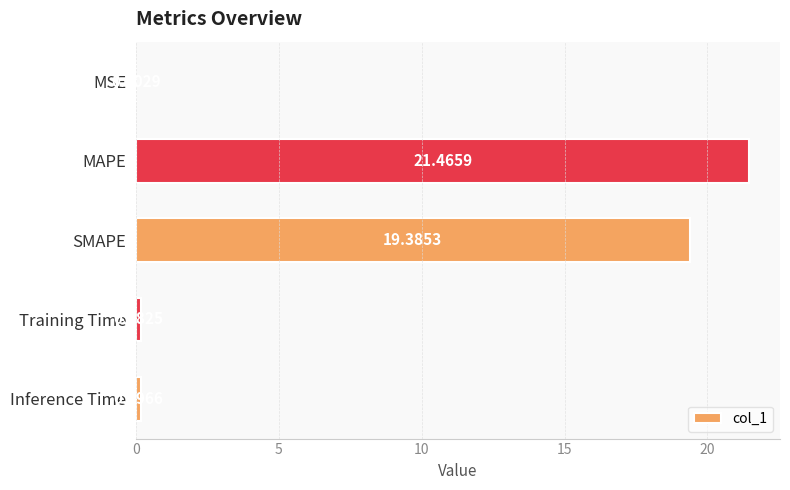

Which label corresponds to the largest value in the chart?

MAPE